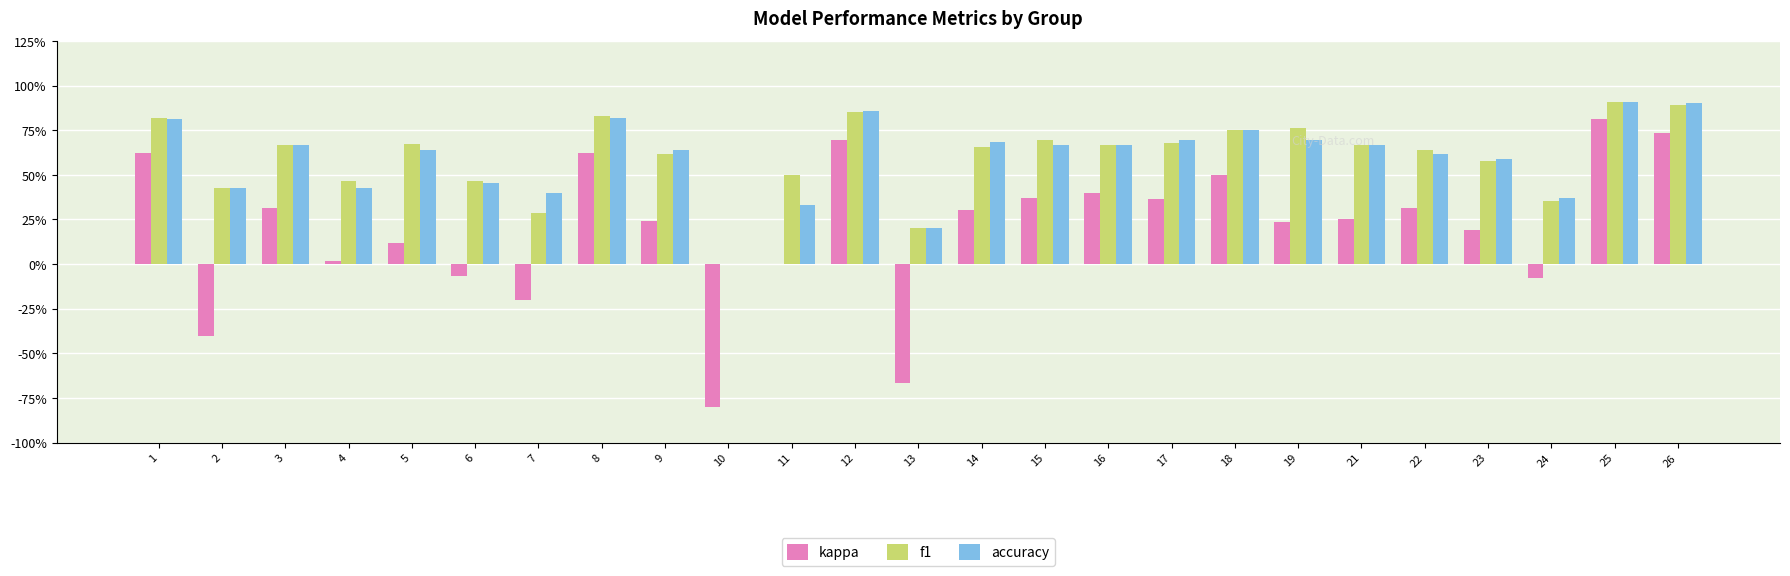

Rank the series at 26 from highest to lowest value.

accuracy, f1, kappa